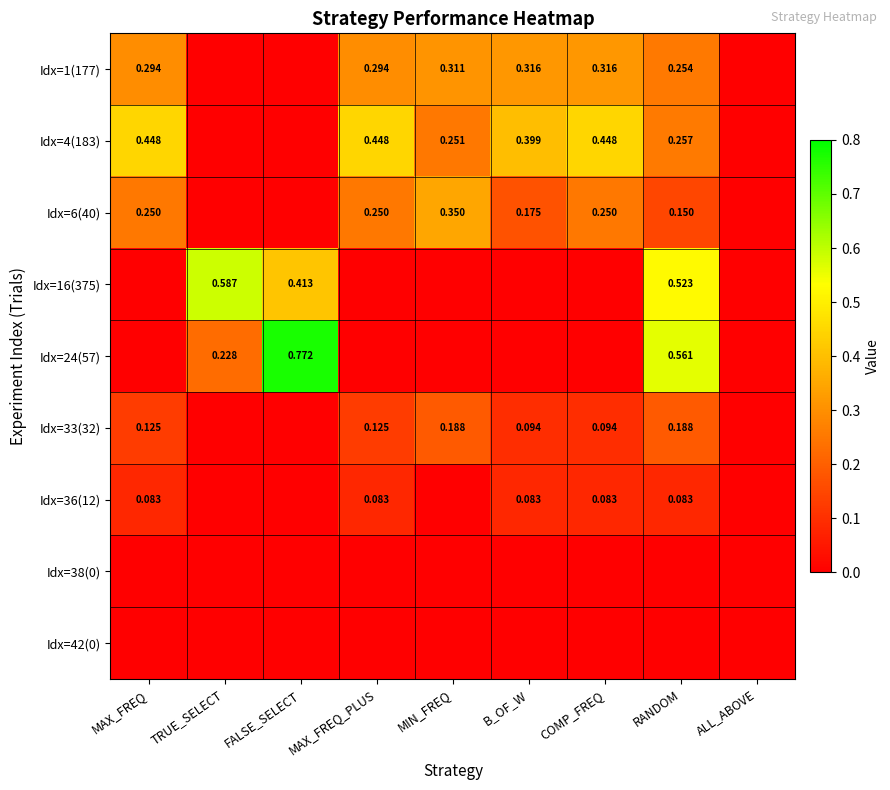

At how many categories does at least one series exceed 0?

8